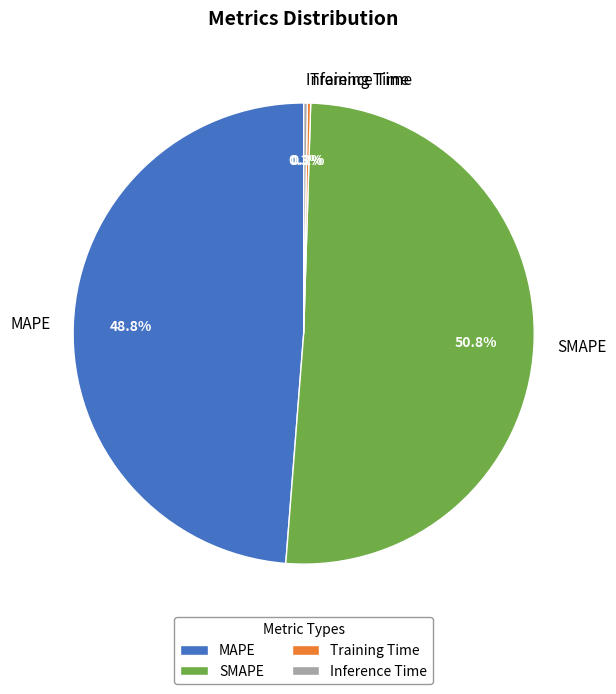

To the nearest percent, what is the average slice percentage?

25%